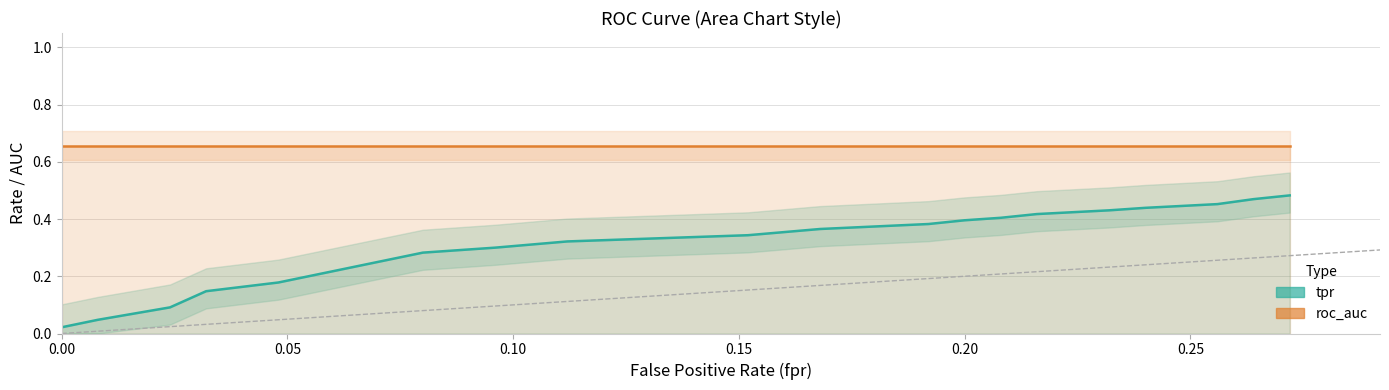

What is the maximum value for tpr?

0.5